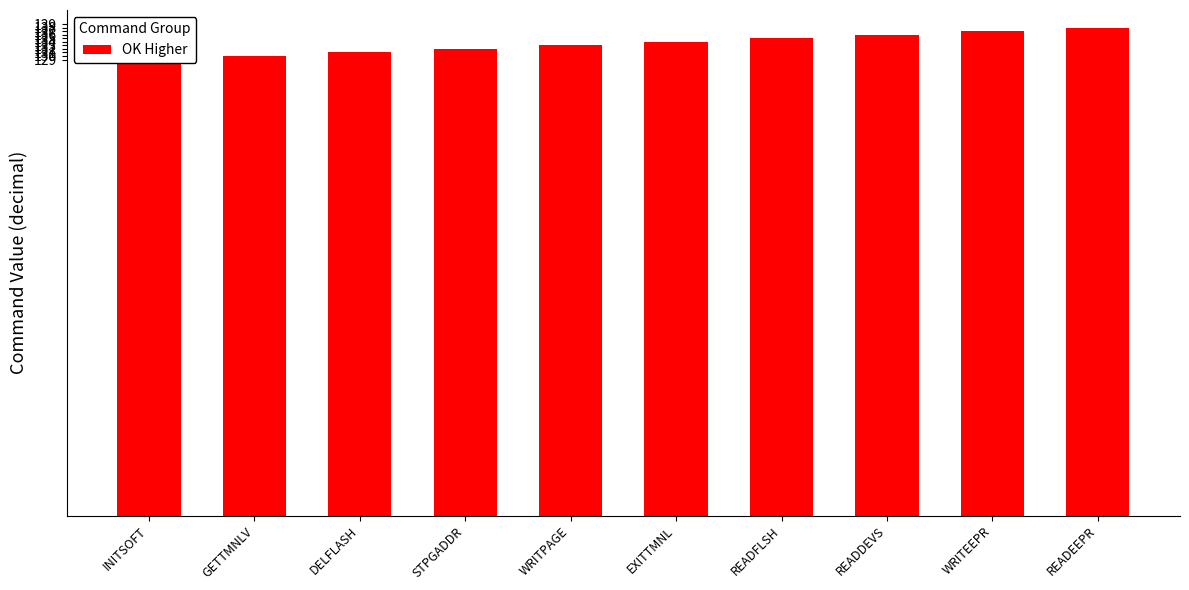

Reading left to right, extract all data points from this chart.

INITSOFT=129	GETTMNLV=130	DELFLASH=131	STPGADDR=132	WRITPAGE=133	EXITTMNL=134	READFLSH=135	READDEVS=136	WRITEEPR=137	READEEPR=138